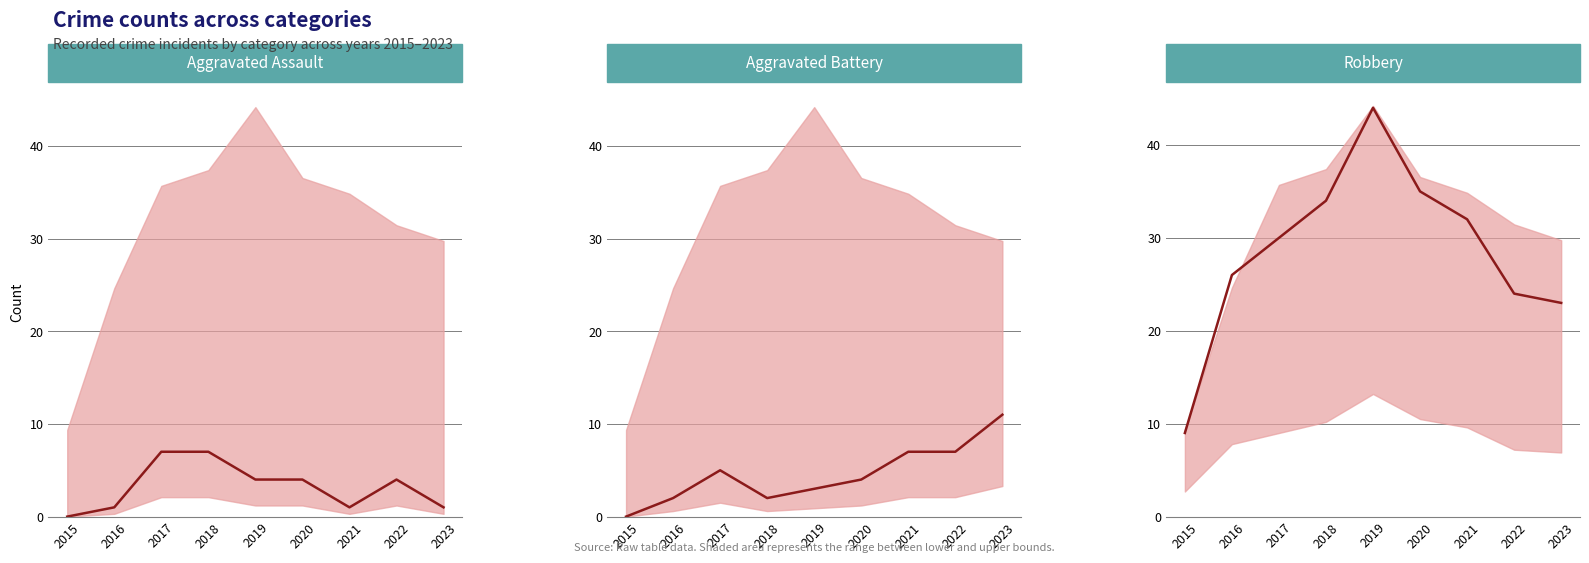

True or false: Aggravated Battery and Robbery intersect in this chart.

False